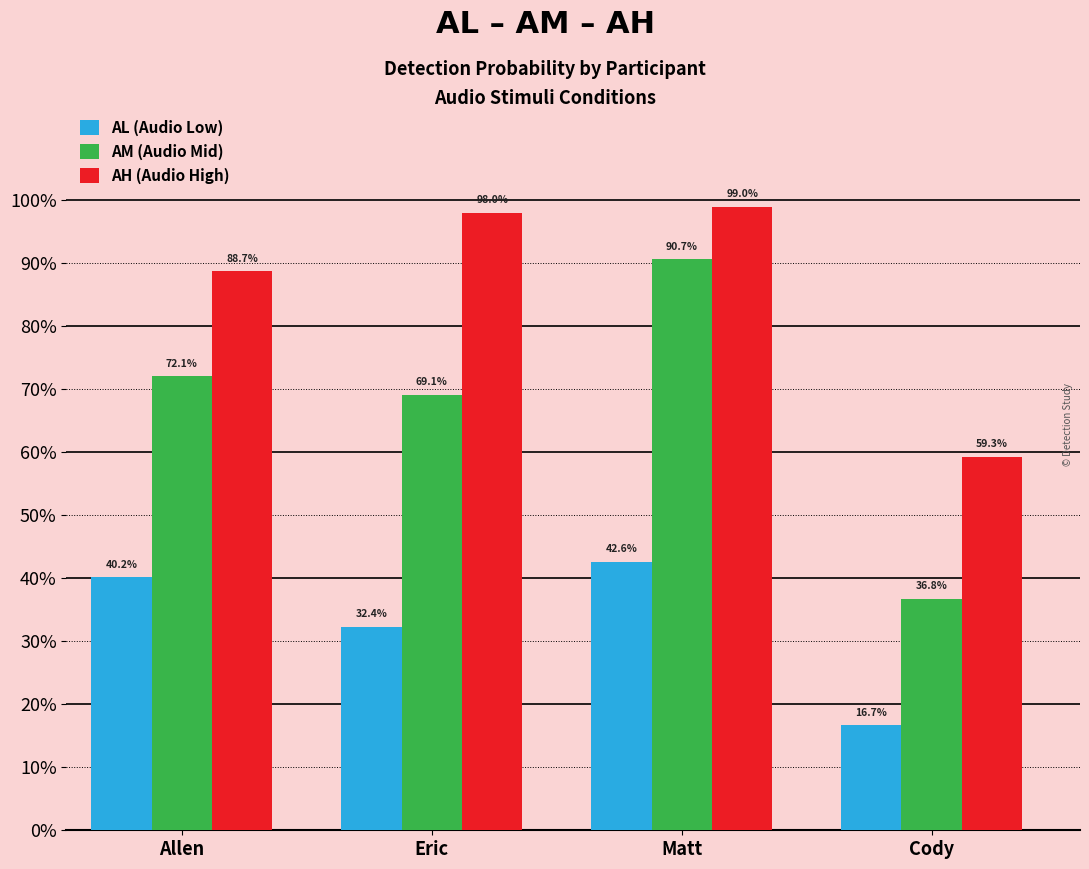

What is the average value of the AL (Audio Low) series?

0.3